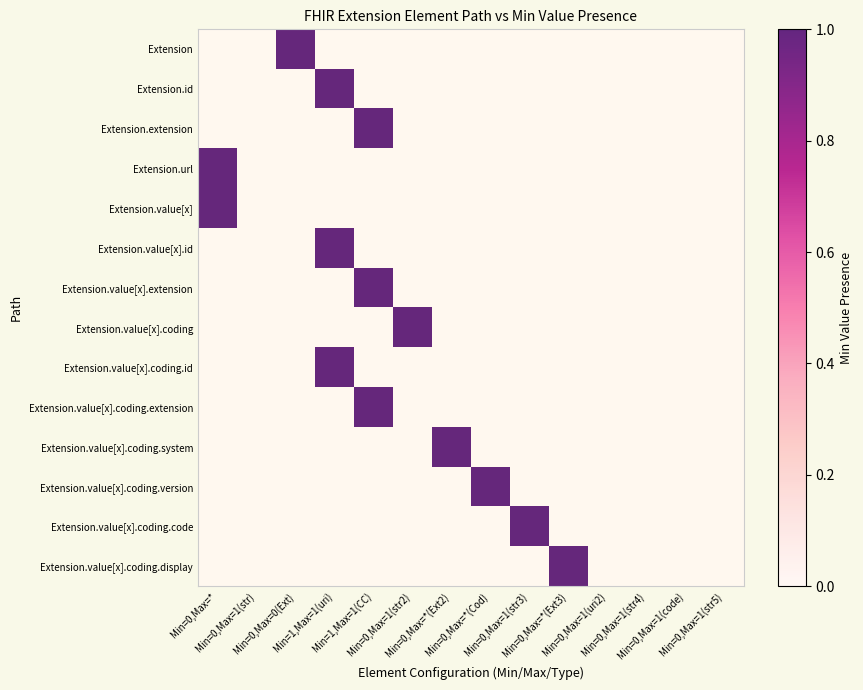

Reading left to right, what are all the values shown in this chart?

Extension: Min=0,Max=*=0	Min=0,Max=1(str)=0	Min=0,Max=0(Ext)=1	Min=1,Max=1(uri)=0	Min=1,Max=1(CC)=0	Min=0,Max=1(str2)=0	Min=0,Max=*(Ext2)=0	Min=0,Max=*(Cod)=0	Min=0,Max=1(str3)=0	Min=0,Max=*(Ext3)=0	Min=0,Max=1(uri2)=0	Min=0,Max=1(str4)=0	Min=0,Max=1(code)=0	Min=0,Max=1(str5)=0
Extension.id: Min=0,Max=*=0	Min=0,Max=1(str)=0	Min=0,Max=0(Ext)=0	Min=1,Max=1(uri)=1	Min=1,Max=1(CC)=0	Min=0,Max=1(str2)=0	Min=0,Max=*(Ext2)=0	Min=0,Max=*(Cod)=0	Min=0,Max=1(str3)=0	Min=0,Max=*(Ext3)=0	Min=0,Max=1(uri2)=0	Min=0,Max=1(str4)=0	Min=0,Max=1(code)=0	Min=0,Max=1(str5)=0
Extension.extension: Min=0,Max=*=0	Min=0,Max=1(str)=0	Min=0,Max=0(Ext)=0	Min=1,Max=1(uri)=0	Min=1,Max=1(CC)=1	Min=0,Max=1(str2)=0	Min=0,Max=*(Ext2)=0	Min=0,Max=*(Cod)=0	Min=0,Max=1(str3)=0	Min=0,Max=*(Ext3)=0	Min=0,Max=1(uri2)=0	Min=0,Max=1(str4)=0	Min=0,Max=1(code)=0	Min=0,Max=1(str5)=0
Extension.url: Min=0,Max=*=1	Min=0,Max=1(str)=0	Min=0,Max=0(Ext)=0	Min=1,Max=1(uri)=0	Min=1,Max=1(CC)=0	Min=0,Max=1(str2)=0	Min=0,Max=*(Ext2)=0	Min=0,Max=*(Cod)=0	Min=0,Max=1(str3)=0	Min=0,Max=*(Ext3)=0	Min=0,Max=1(uri2)=0	Min=0,Max=1(str4)=0	Min=0,Max=1(code)=0	Min=0,Max=1(str5)=0
Extension.value[x]: Min=0,Max=*=1	Min=0,Max=1(str)=0	Min=0,Max=0(Ext)=0	Min=1,Max=1(uri)=0	Min=1,Max=1(CC)=0	Min=0,Max=1(str2)=0	Min=0,Max=*(Ext2)=0	Min=0,Max=*(Cod)=0	Min=0,Max=1(str3)=0	Min=0,Max=*(Ext3)=0	Min=0,Max=1(uri2)=0	Min=0,Max=1(str4)=0	Min=0,Max=1(code)=0	Min=0,Max=1(str5)=0
Extension.value[x].id: Min=0,Max=*=0	Min=0,Max=1(str)=0	Min=0,Max=0(Ext)=0	Min=1,Max=1(uri)=1	Min=1,Max=1(CC)=0	Min=0,Max=1(str2)=0	Min=0,Max=*(Ext2)=0	Min=0,Max=*(Cod)=0	Min=0,Max=1(str3)=0	Min=0,Max=*(Ext3)=0	Min=0,Max=1(uri2)=0	Min=0,Max=1(str4)=0	Min=0,Max=1(code)=0	Min=0,Max=1(str5)=0
Extension.value[x].extension: Min=0,Max=*=0	Min=0,Max=1(str)=0	Min=0,Max=0(Ext)=0	Min=1,Max=1(uri)=0	Min=1,Max=1(CC)=1	Min=0,Max=1(str2)=0	Min=0,Max=*(Ext2)=0	Min=0,Max=*(Cod)=0	Min=0,Max=1(str3)=0	Min=0,Max=*(Ext3)=0	Min=0,Max=1(uri2)=0	Min=0,Max=1(str4)=0	Min=0,Max=1(code)=0	Min=0,Max=1(str5)=0
Extension.value[x].coding: Min=0,Max=*=0	Min=0,Max=1(str)=0	Min=0,Max=0(Ext)=0	Min=1,Max=1(uri)=0	Min=1,Max=1(CC)=0	Min=0,Max=1(str2)=1	Min=0,Max=*(Ext2)=0	Min=0,Max=*(Cod)=0	Min=0,Max=1(str3)=0	Min=0,Max=*(Ext3)=0	Min=0,Max=1(uri2)=0	Min=0,Max=1(str4)=0	Min=0,Max=1(code)=0	Min=0,Max=1(str5)=0
Extension.value[x].coding.id: Min=0,Max=*=0	Min=0,Max=1(str)=0	Min=0,Max=0(Ext)=0	Min=1,Max=1(uri)=1	Min=1,Max=1(CC)=0	Min=0,Max=1(str2)=0	Min=0,Max=*(Ext2)=0	Min=0,Max=*(Cod)=0	Min=0,Max=1(str3)=0	Min=0,Max=*(Ext3)=0	Min=0,Max=1(uri2)=0	Min=0,Max=1(str4)=0	Min=0,Max=1(code)=0	Min=0,Max=1(str5)=0
Extension.value[x].coding.extension: Min=0,Max=*=0	Min=0,Max=1(str)=0	Min=0,Max=0(Ext)=0	Min=1,Max=1(uri)=0	Min=1,Max=1(CC)=1	Min=0,Max=1(str2)=0	Min=0,Max=*(Ext2)=0	Min=0,Max=*(Cod)=0	Min=0,Max=1(str3)=0	Min=0,Max=*(Ext3)=0	Min=0,Max=1(uri2)=0	Min=0,Max=1(str4)=0	Min=0,Max=1(code)=0	Min=0,Max=1(str5)=0
Extension.value[x].coding.system: Min=0,Max=*=0	Min=0,Max=1(str)=0	Min=0,Max=0(Ext)=0	Min=1,Max=1(uri)=0	Min=1,Max=1(CC)=0	Min=0,Max=1(str2)=0	Min=0,Max=*(Ext2)=1	Min=0,Max=*(Cod)=0	Min=0,Max=1(str3)=0	Min=0,Max=*(Ext3)=0	Min=0,Max=1(uri2)=0	Min=0,Max=1(str4)=0	Min=0,Max=1(code)=0	Min=0,Max=1(str5)=0
Extension.value[x].coding.version: Min=0,Max=*=0	Min=0,Max=1(str)=0	Min=0,Max=0(Ext)=0	Min=1,Max=1(uri)=0	Min=1,Max=1(CC)=0	Min=0,Max=1(str2)=0	Min=0,Max=*(Ext2)=0	Min=0,Max=*(Cod)=1	Min=0,Max=1(str3)=0	Min=0,Max=*(Ext3)=0	Min=0,Max=1(uri2)=0	Min=0,Max=1(str4)=0	Min=0,Max=1(code)=0	Min=0,Max=1(str5)=0
Extension.value[x].coding.code: Min=0,Max=*=0	Min=0,Max=1(str)=0	Min=0,Max=0(Ext)=0	Min=1,Max=1(uri)=0	Min=1,Max=1(CC)=0	Min=0,Max=1(str2)=0	Min=0,Max=*(Ext2)=0	Min=0,Max=*(Cod)=0	Min=0,Max=1(str3)=1	Min=0,Max=*(Ext3)=0	Min=0,Max=1(uri2)=0	Min=0,Max=1(str4)=0	Min=0,Max=1(code)=0	Min=0,Max=1(str5)=0
Extension.value[x].coding.display: Min=0,Max=*=0	Min=0,Max=1(str)=0	Min=0,Max=0(Ext)=0	Min=1,Max=1(uri)=0	Min=1,Max=1(CC)=0	Min=0,Max=1(str2)=0	Min=0,Max=*(Ext2)=0	Min=0,Max=*(Cod)=0	Min=0,Max=1(str3)=0	Min=0,Max=*(Ext3)=1	Min=0,Max=1(uri2)=0	Min=0,Max=1(str4)=0	Min=0,Max=1(code)=0	Min=0,Max=1(str5)=0